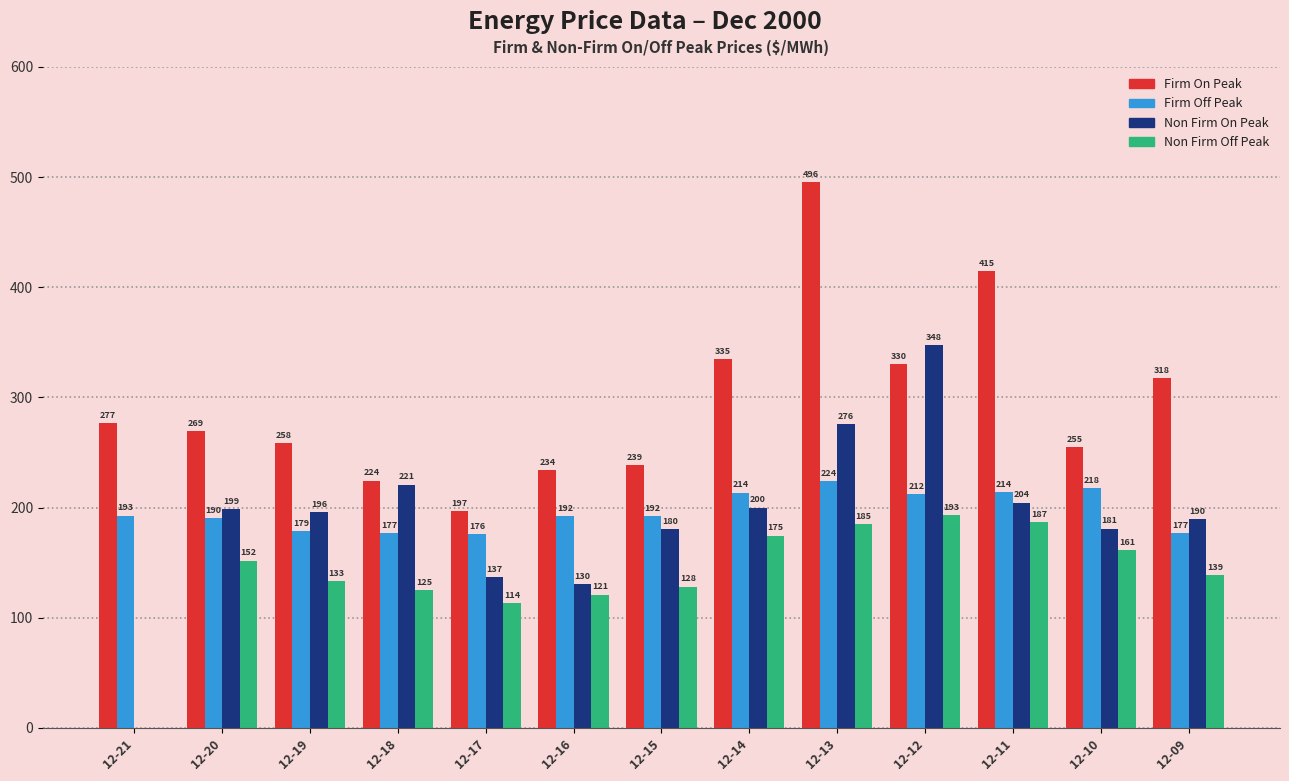

Where does the Non Firm On Peak series first go above 195?

12-20